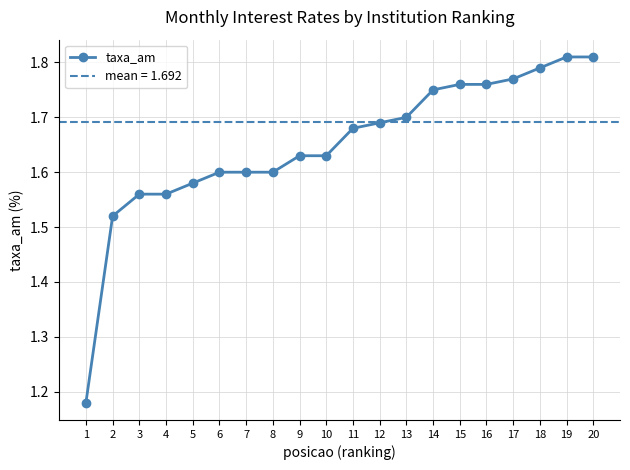

What is the value of the 4th point from the left?

1.6